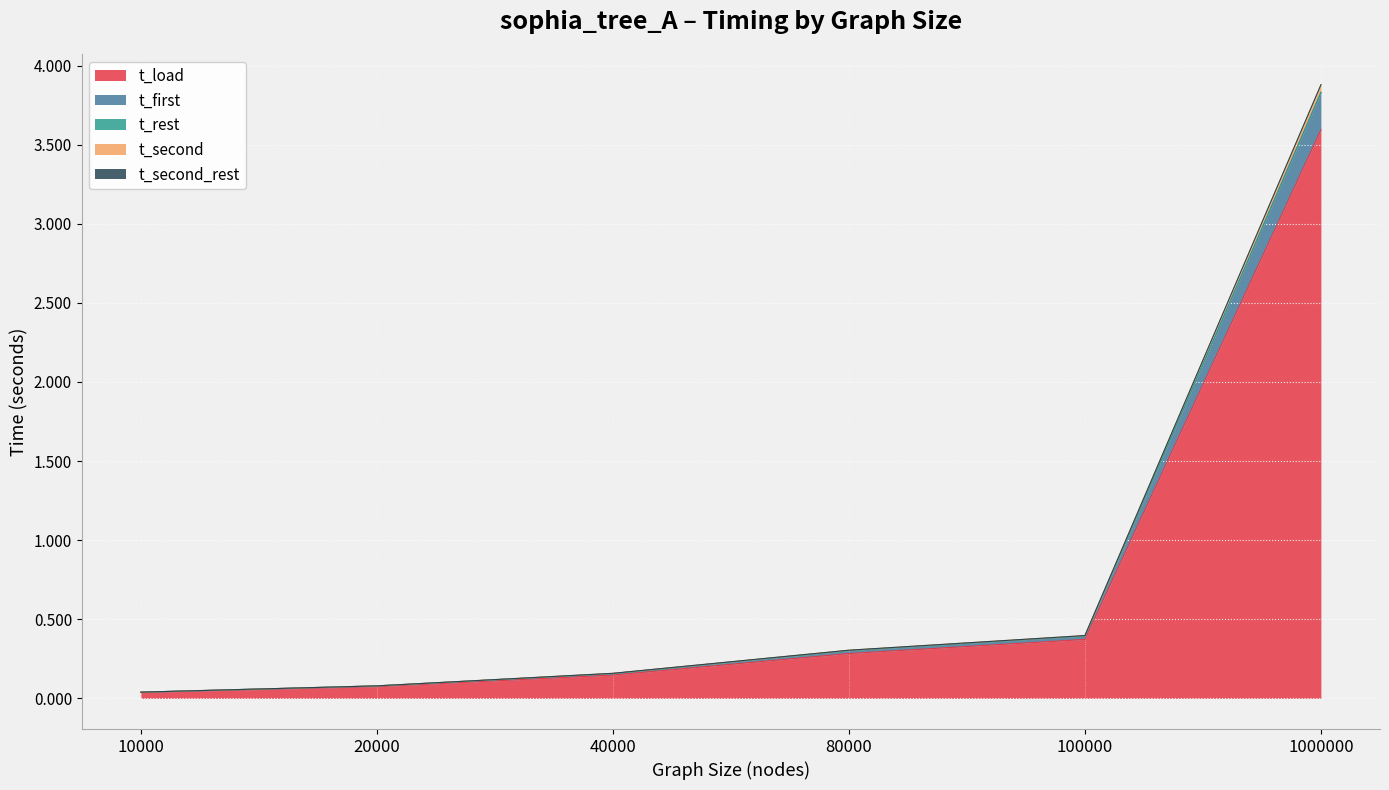

Where is t_first nearest to the value 1?

100000